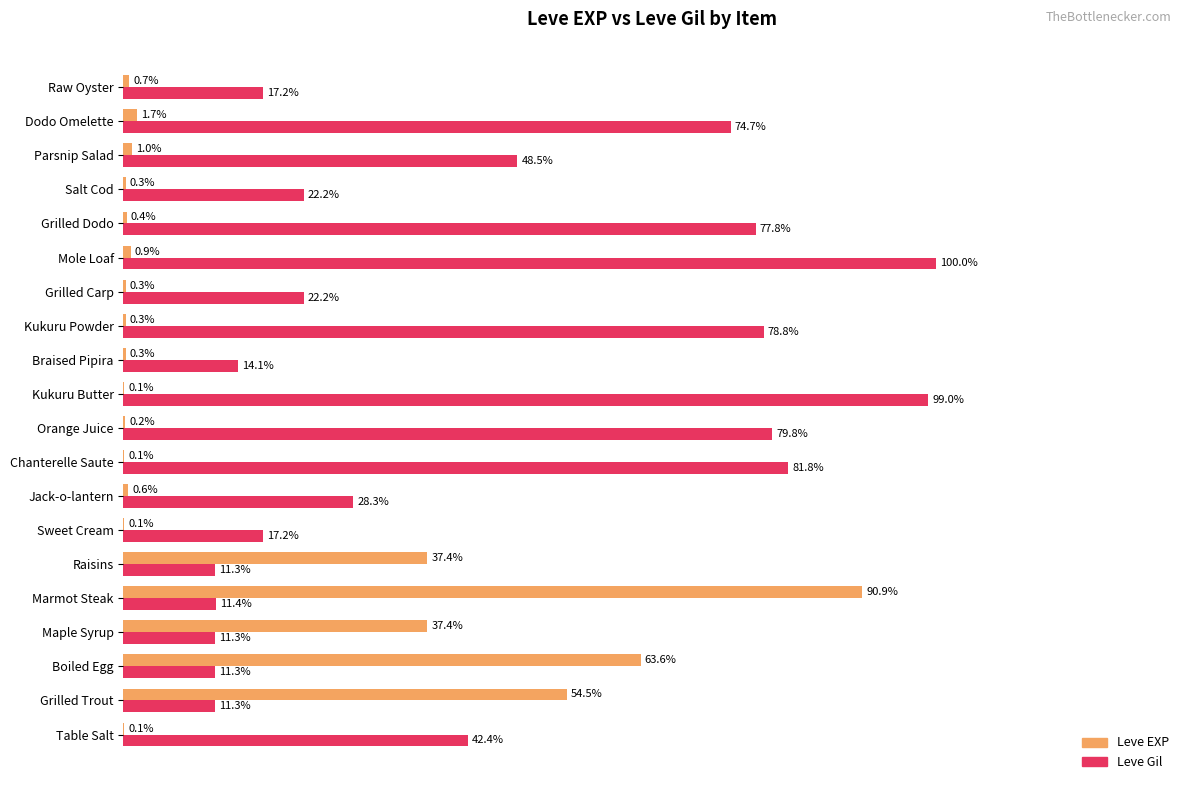

At which category is the sum across all series the highest?

Marmot Steak